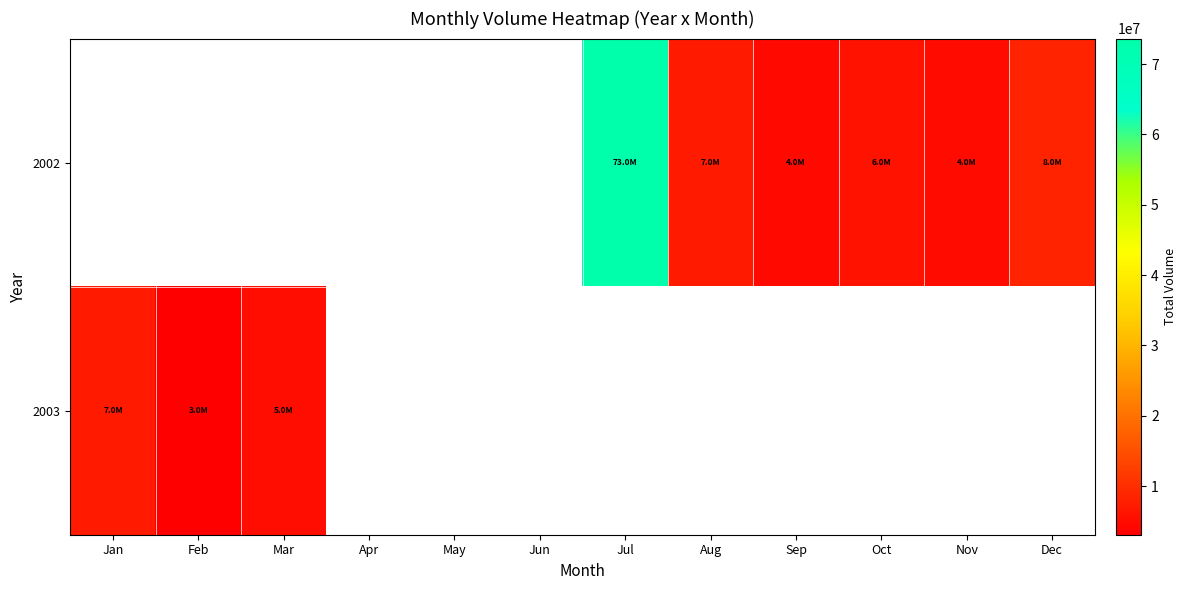

What is the difference between the maximum and second lowest values in the 2002 series?

66517650.0